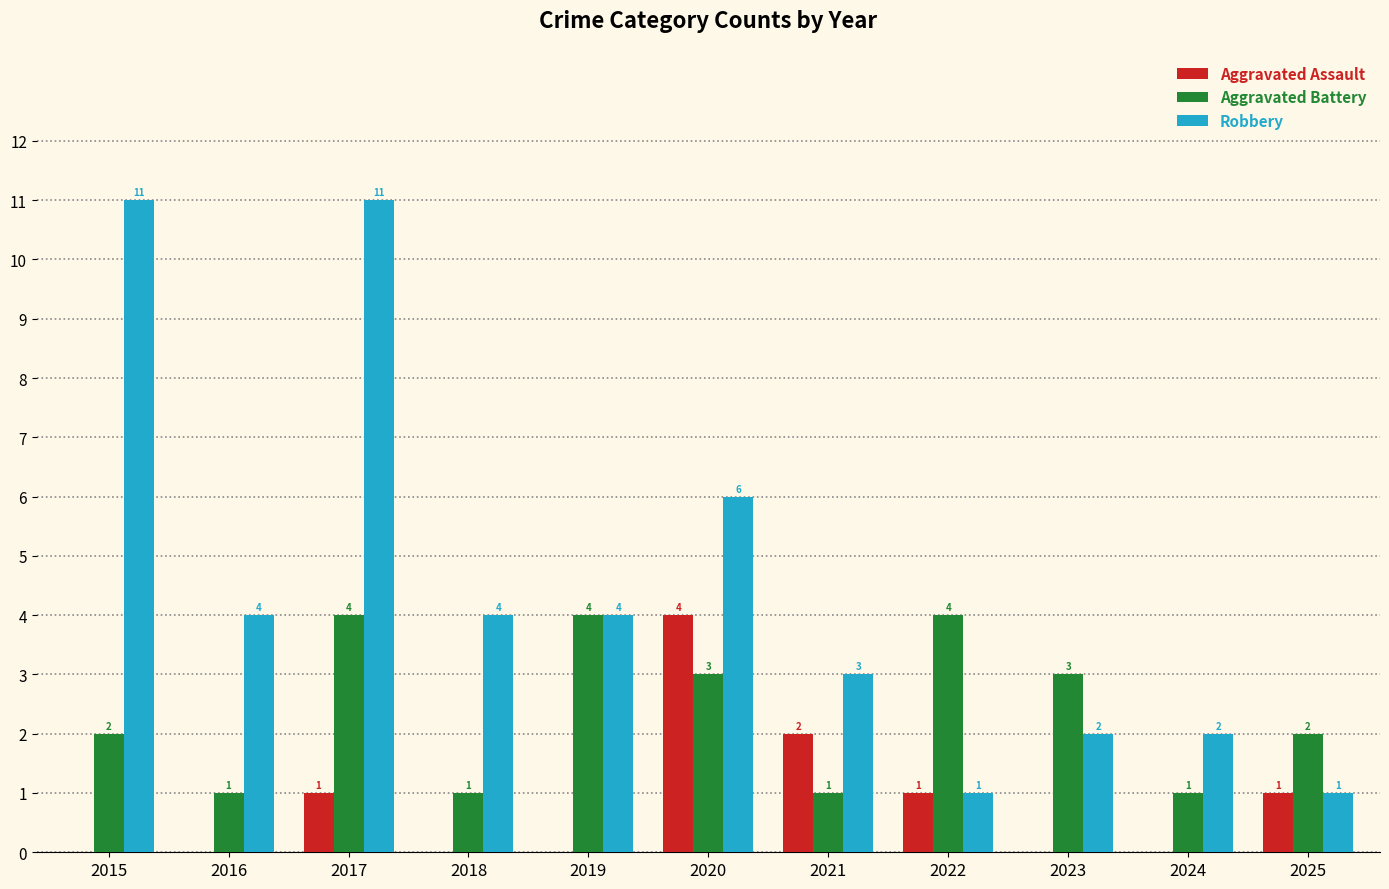

Which series changed the most between 2019 and 2020?

Aggravated Assault